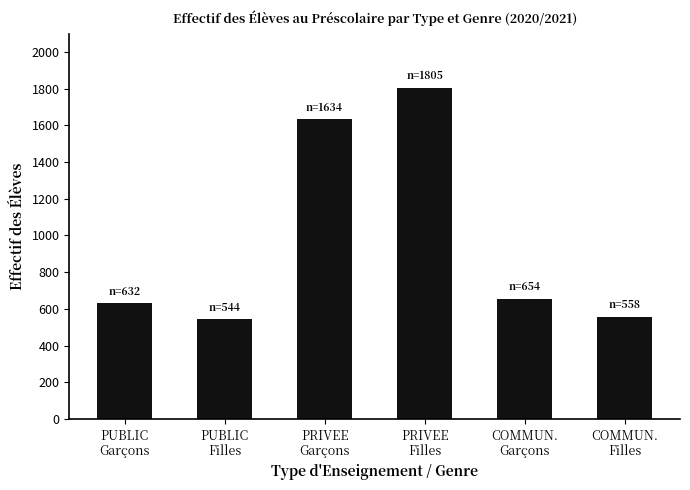

What is the difference between the values at PRIVEE
Garçons and PUBLIC
Filles?

1090